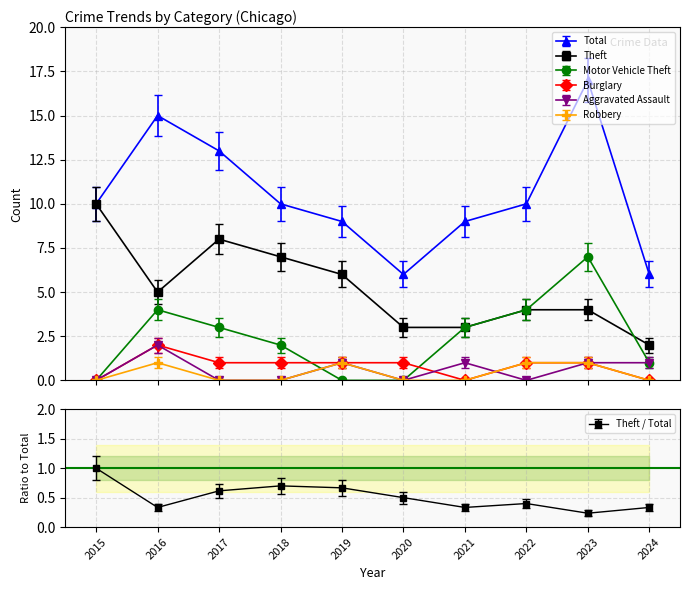

What is the difference between the highest and lowest values at 2022?

10